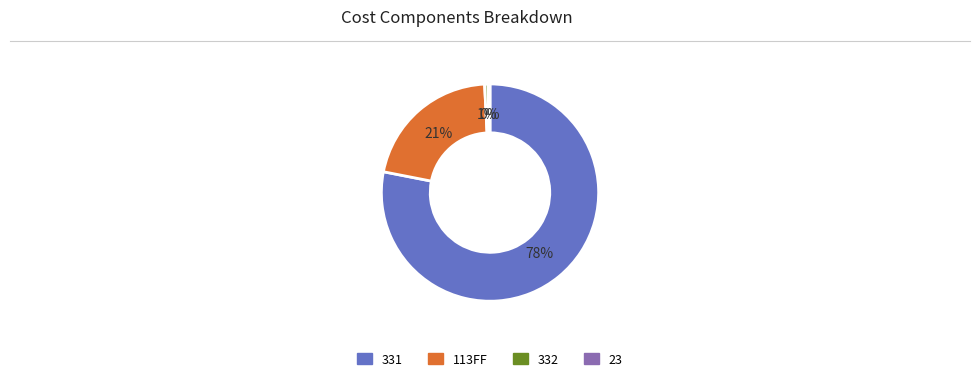

How many segments does this pie chart have?

4